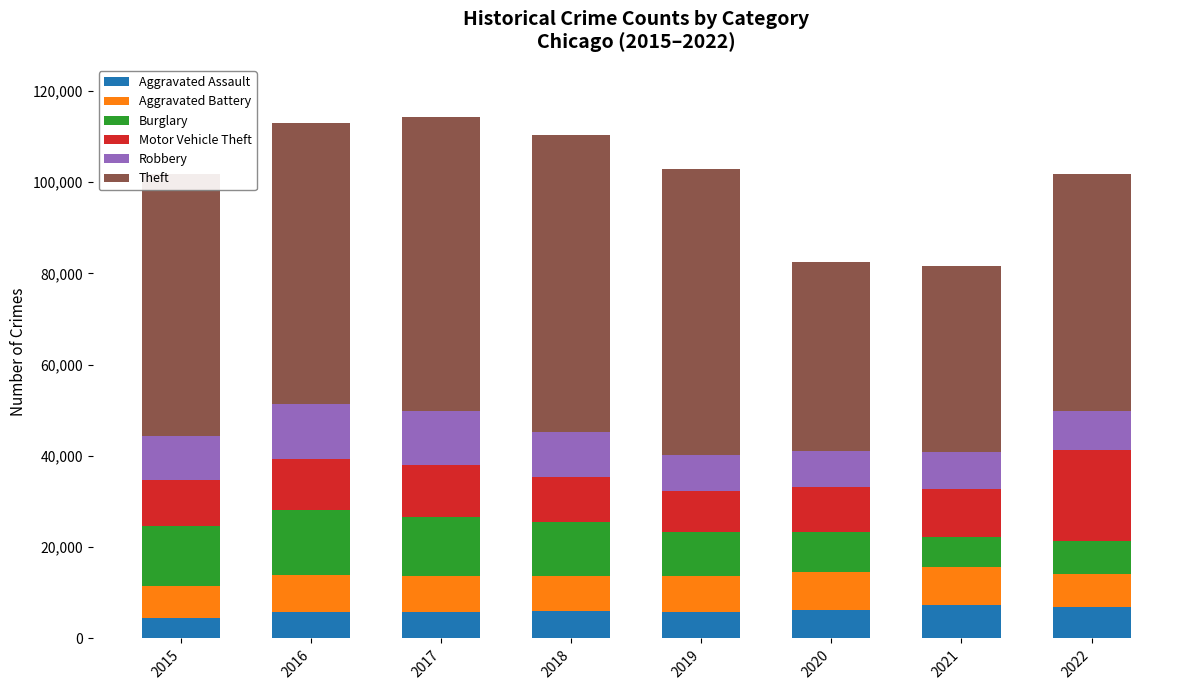

The value of Aggravated Assault at 2019 is 5840. True or false?

True